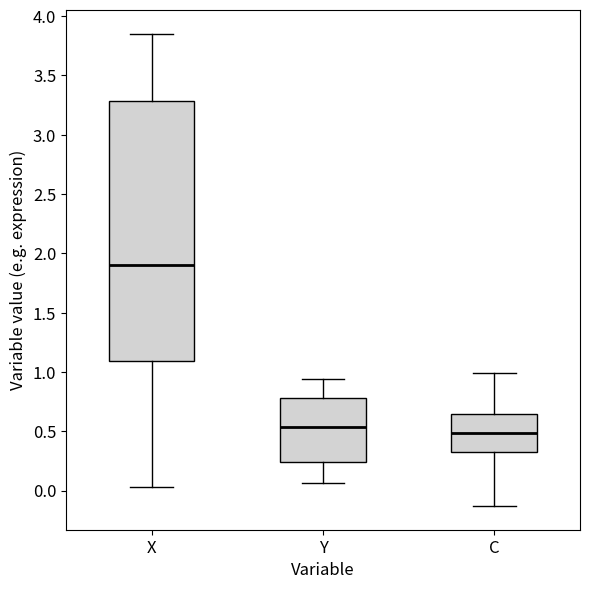

Where does the upper whisker of the box for Y end on the y-axis? The values are not printed on the chart, so give them approximately, as read against the axis.

0.95